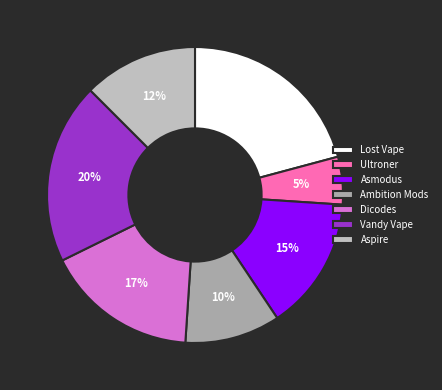

What percentage is the Ambition Mods slice, to the nearest percent?

10%